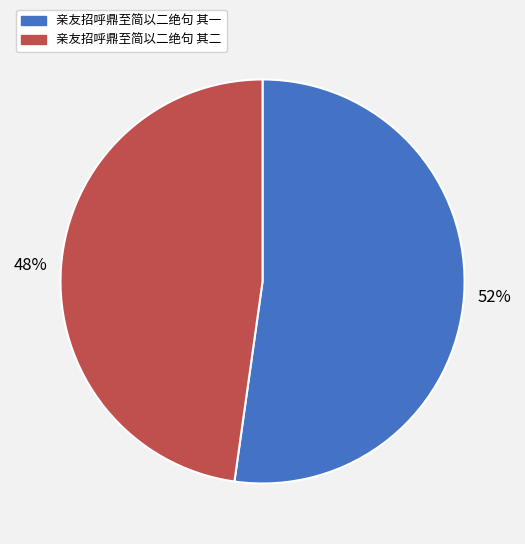

To the nearest percent, what is the difference between the largest and smallest slice percentages?

4%